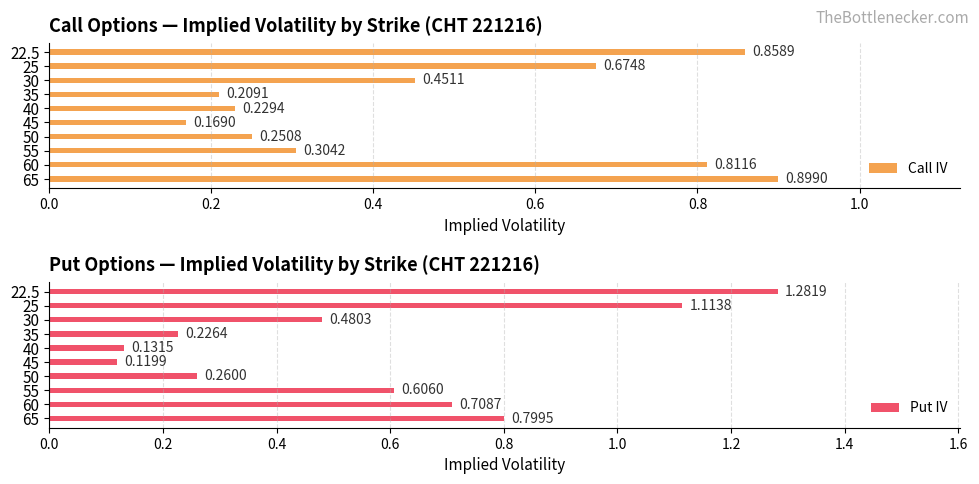

What is the difference between the second highest and minimum values in the Put IV series?

1.0